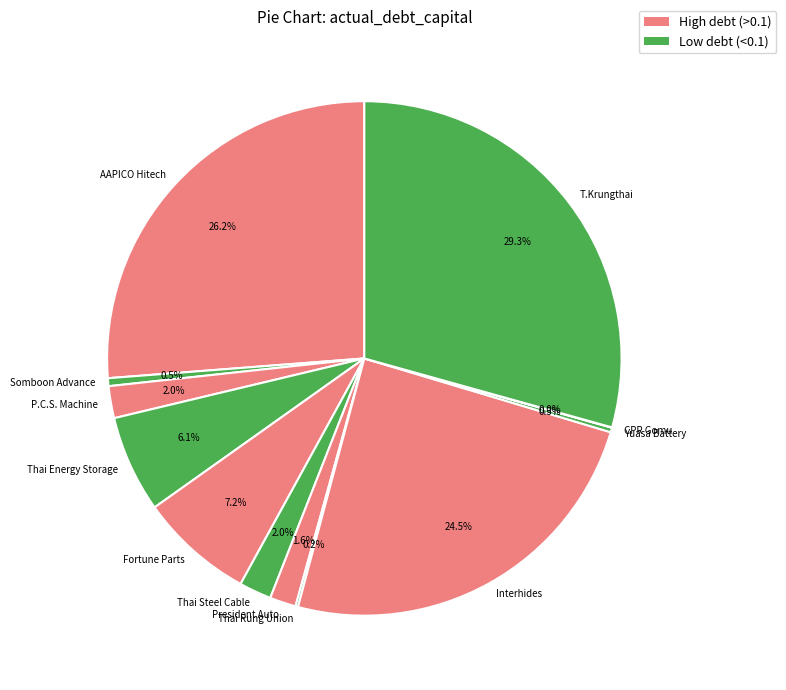

What is the total percentage of Thai Energy Storage and Fortune Parts?

13.3%